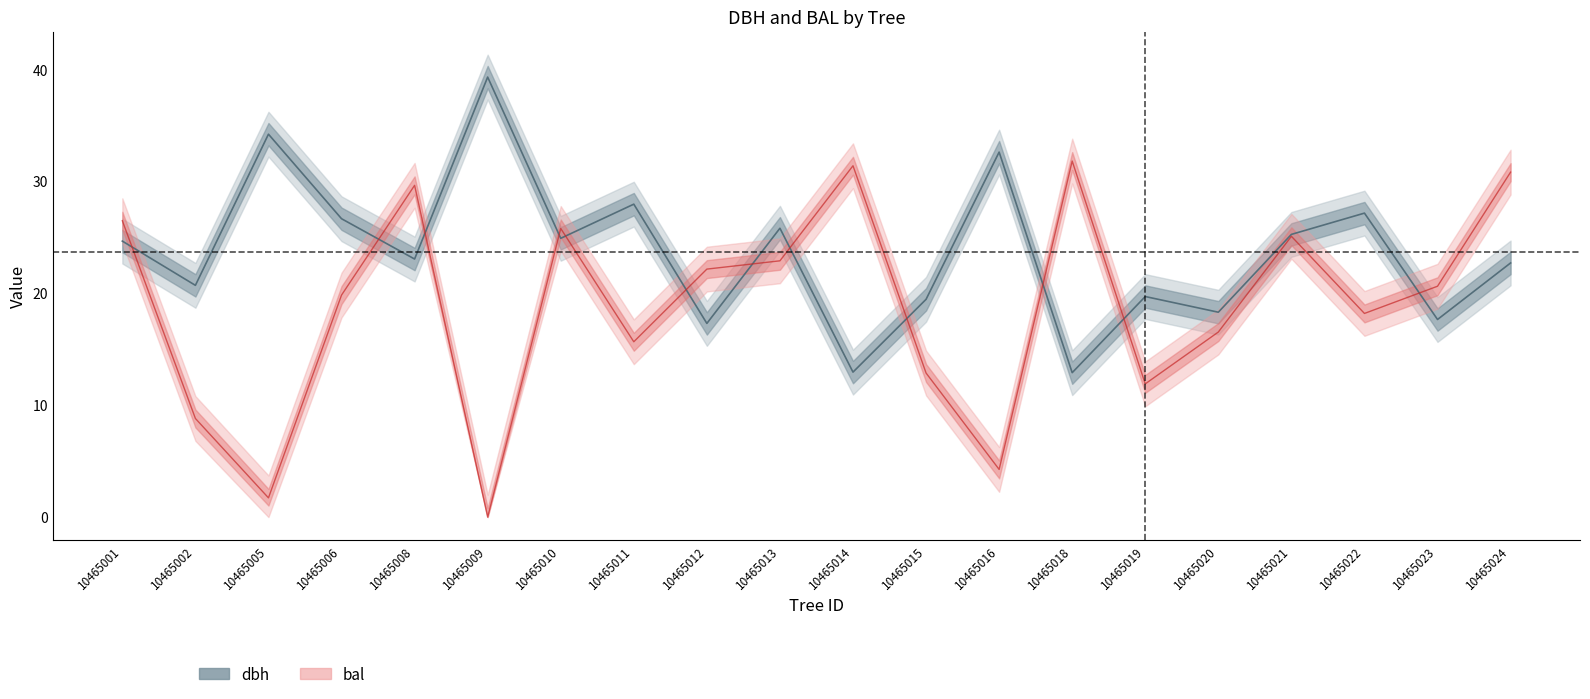

Reading left to right, transcribe all the data shown in this chart.

dbh: 10465001=24.6	10465002=20.7	10465005=34.2	10465006=26.6	10465008=23.1	10465009=39.3	10465010=24.9	10465011=27.9	10465012=17.3	10465013=25.8	10465014=12.9	10465015=19.4	10465016=32.6	10465018=12.9	10465019=19.7	10465020=18.3	10465021=25.2	10465022=27.1	10465023=17.6	10465024=22.7
dbh_upper: 10465001=26.6	10465002=22.7	10465005=36.2	10465006=28.6	10465008=25.1	10465009=41.3	10465010=26.9	10465011=29.9	10465012=19.3	10465013=27.8	10465014=14.9	10465015=21.4	10465016=34.6	10465018=14.9	10465019=21.7	10465020=20.3	10465021=27.2	10465022=29.1	10465023=19.6	10465024=24.7
dbh_lower: 10465001=22.6	10465002=18.7	10465005=32.2	10465006=24.6	10465008=21.1	10465009=37.3	10465010=22.9	10465011=25.9	10465012=15.3	10465013=23.8	10465014=10.9	10465015=17.4	10465016=30.6	10465018=10.9	10465019=17.7	10465020=16.3	10465021=23.2	10465022=25.1	10465023=15.7	10465024=20.7
bal: 10465001=26.5	10465002=8.8	10465005=1.7	10465006=19.8	10465008=29.6	10465009=0.0	10465010=25.8	10465011=15.7	10465012=22.1	10465013=22.9	10465014=31.4	10465015=12.9	10465016=4.3	10465018=31.8	10465019=11.9	10465020=16.5	10465021=25.1	10465022=18.2	10465023=20.6	10465024=30.8
bal_upper: 10465001=28.5	10465002=10.8	10465005=3.7	10465006=21.8	10465008=31.6	10465009=2.0	10465010=27.8	10465011=17.7	10465012=24.1	10465013=24.9	10465014=33.4	10465015=14.9	10465016=6.3	10465018=33.8	10465019=13.9	10465020=18.5	10465021=27.1	10465022=20.2	10465023=22.6	10465024=32.8
bal_lower: 10465001=24.5	10465002=6.8	10465005=0.0	10465006=17.8	10465008=27.6	10465009=0.0	10465010=23.8	10465011=13.7	10465012=20.1	10465013=20.9	10465014=29.4	10465015=10.9	10465016=2.3	10465018=29.8	10465019=9.9	10465020=14.5	10465021=23.1	10465022=16.2	10465023=18.6	10465024=28.8